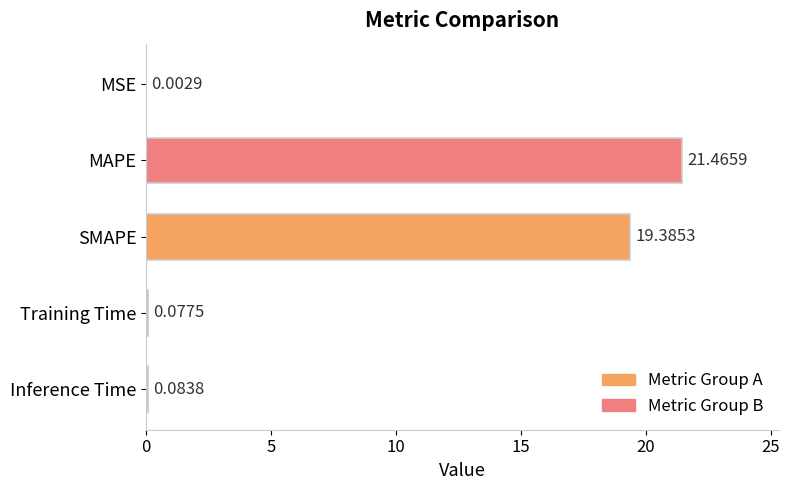

What is the sum of the values at Inference Time and MAPE?

21.5